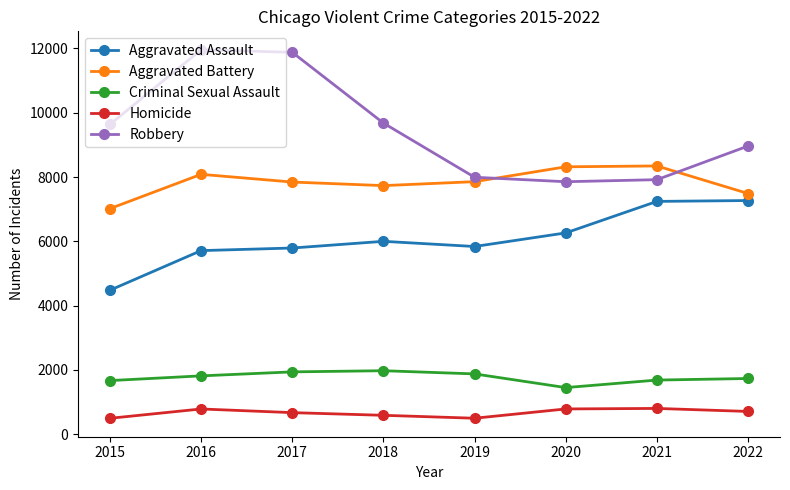

What is the total value across all series at 2016?

28359